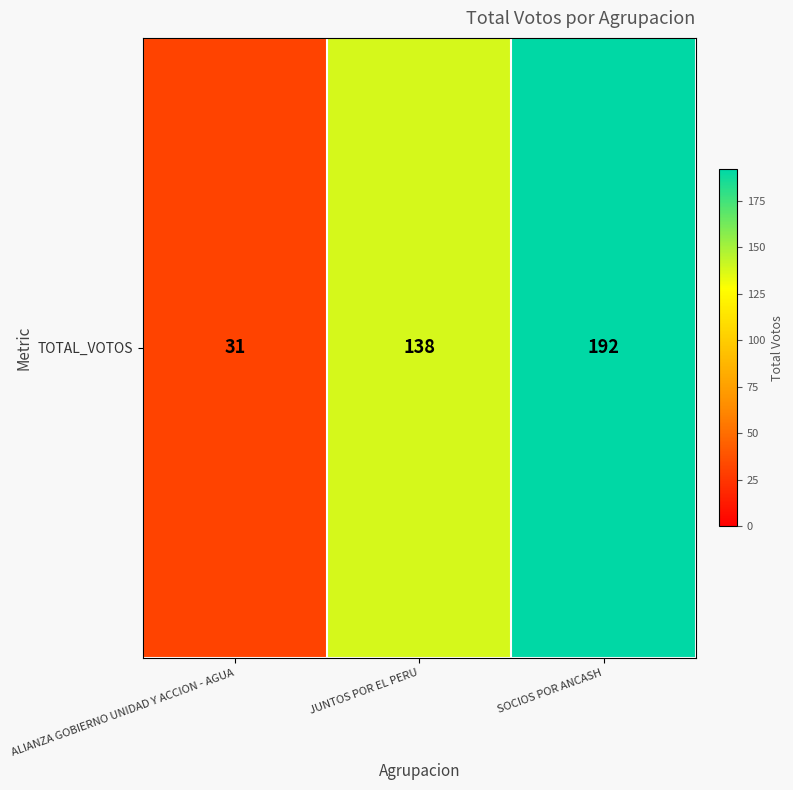

What is the maximum value shown in the chart?

192